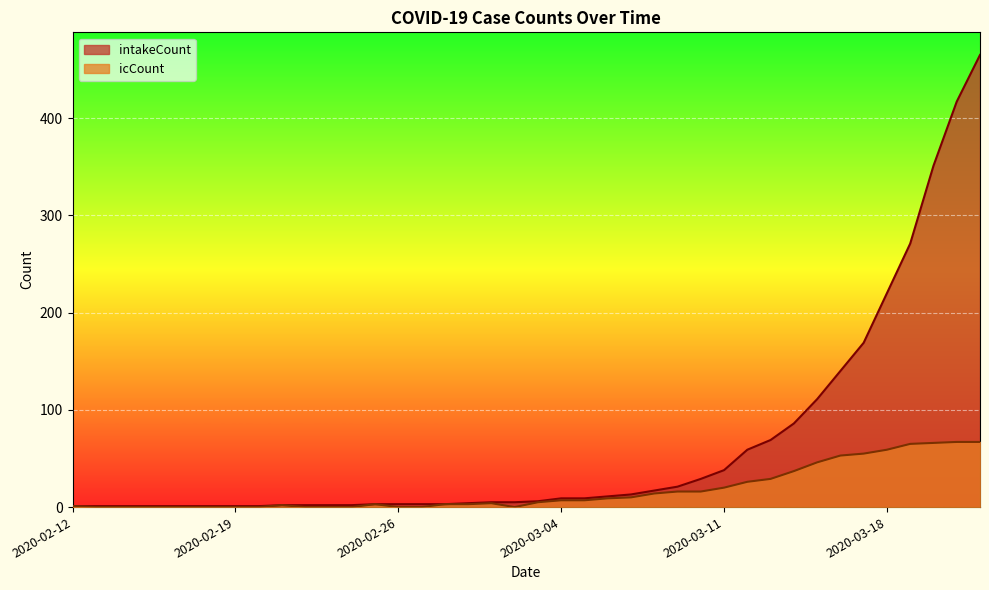

At which label is icCount closest to 33?

2020-03-13